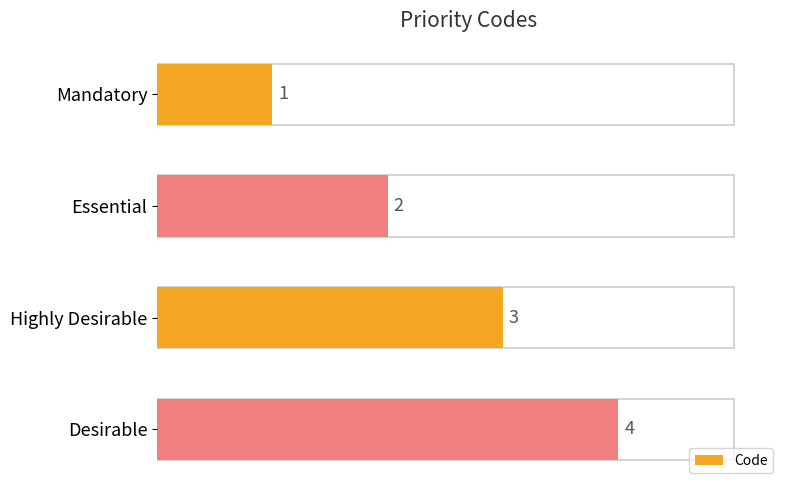

True or false: the data shows 1 at Mandatory.

True